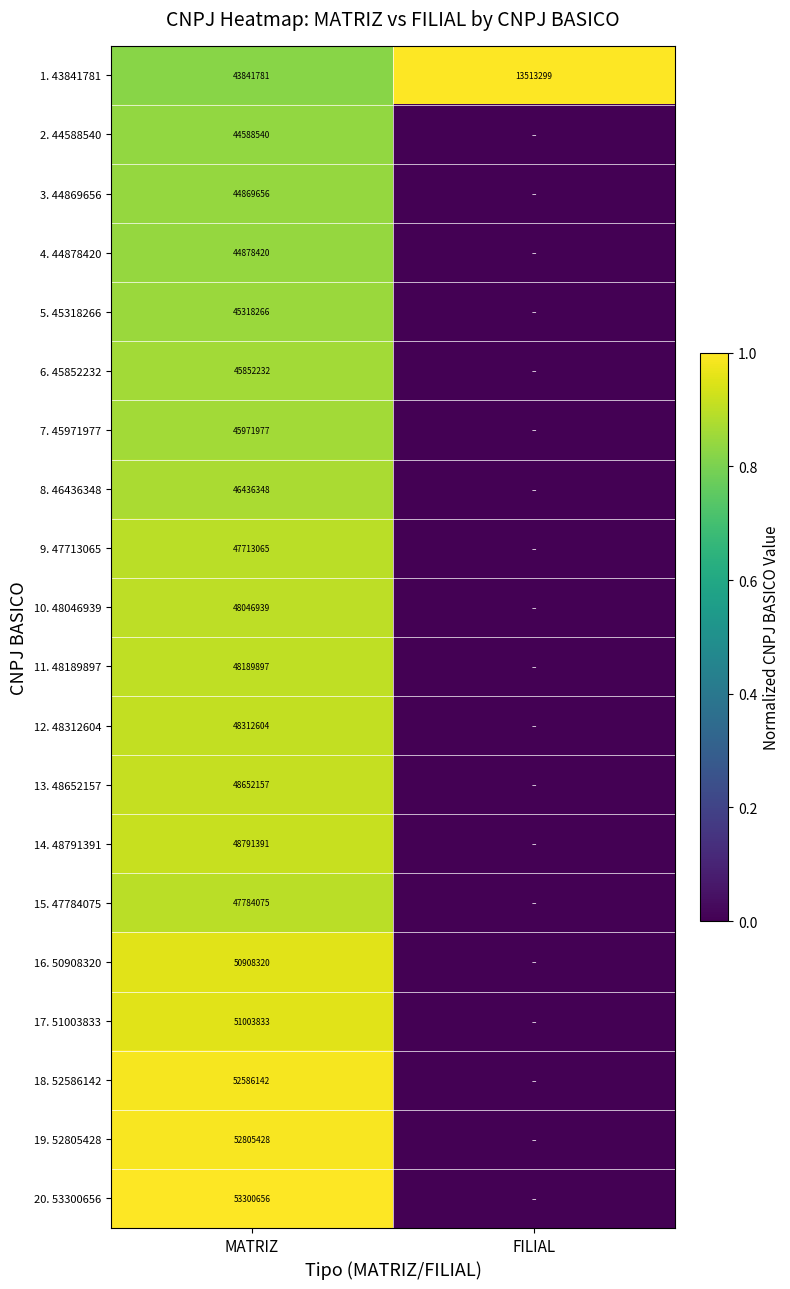

Is it true that 18. 52586142 equals 0.2 at MATRIZ?

False